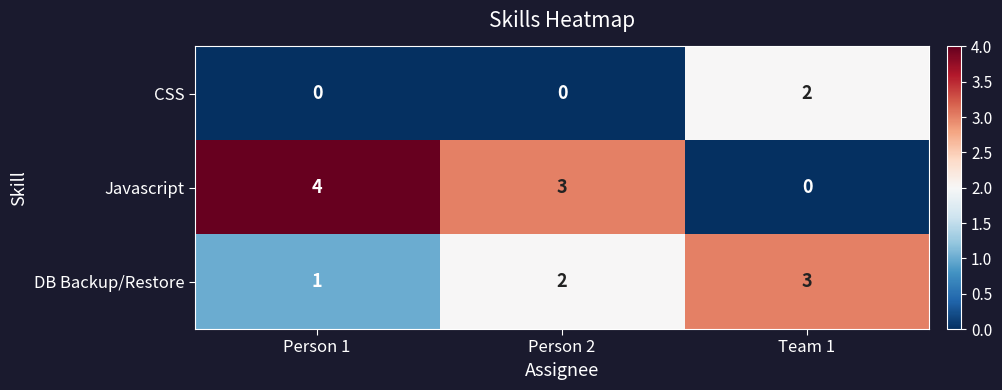

Reading left to right, transcribe all the data shown in this chart.

CSS: 0	0	2
Javascript: 4	3	0
DB Backup/Restore: 1	2	3